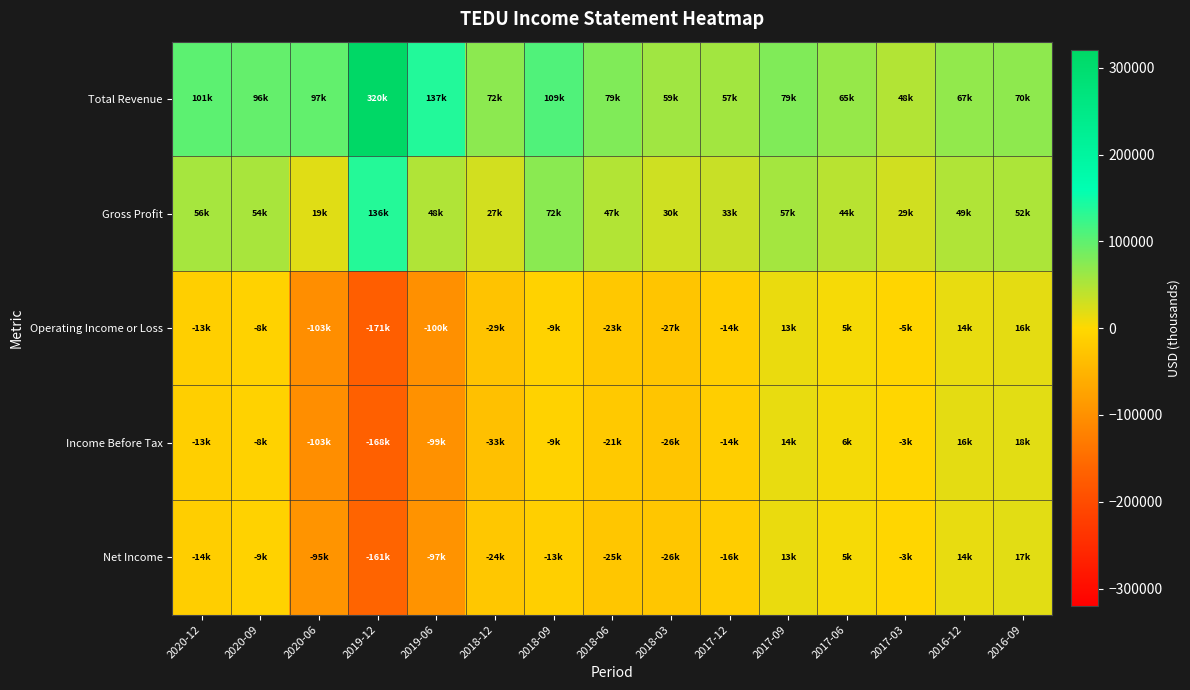

Between 2019-12 and 2018-03, which series saw the biggest shift?

Total Revenue